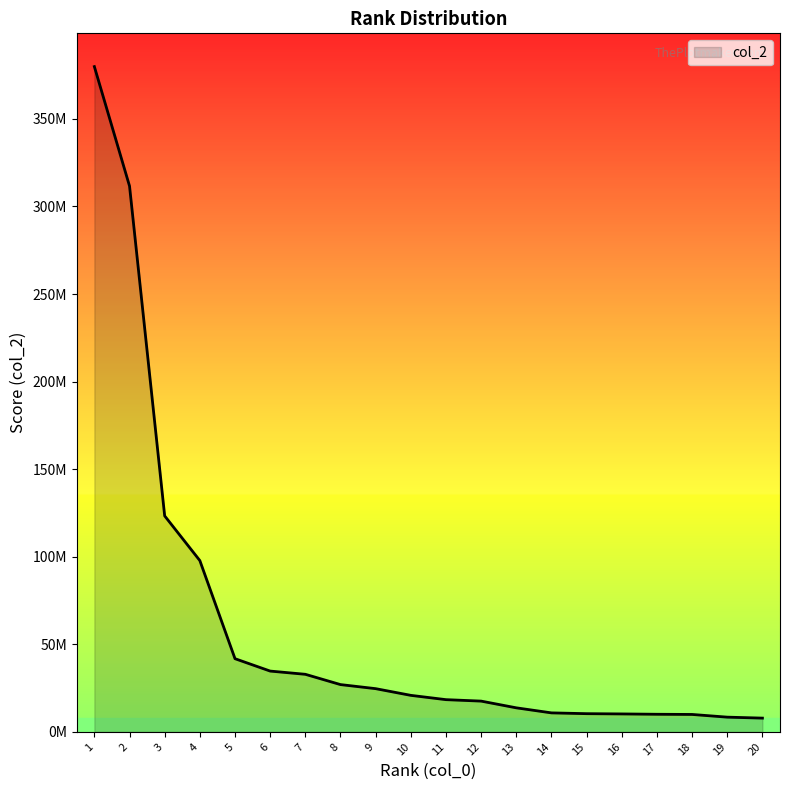

Which category has the lowest value across all series?

20